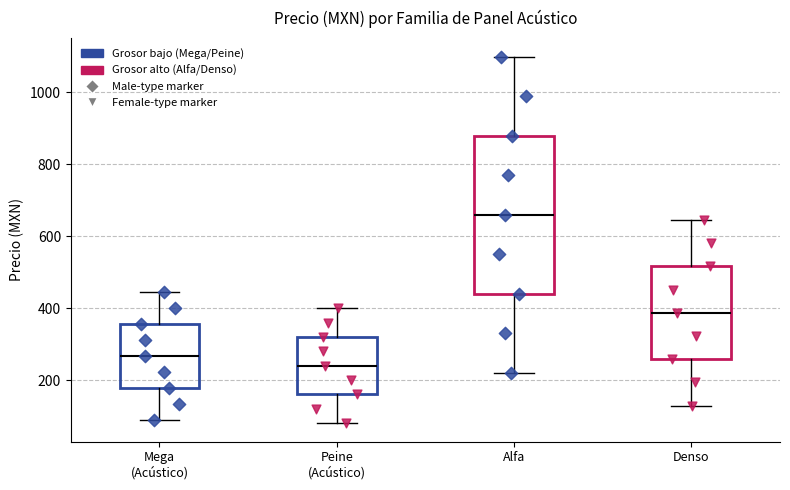

Comparing the boxes themselves (not the whiskers), which one is the tallest?

Alfa